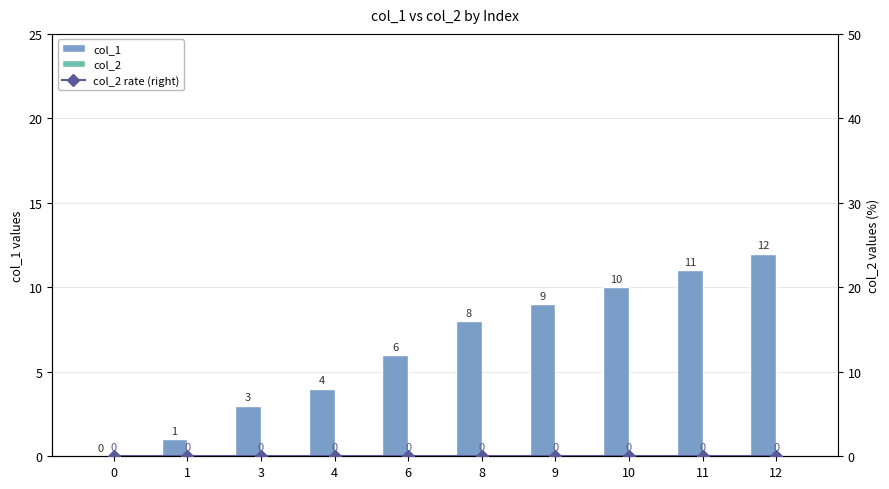

Which series changed the most between 0 and 4?

col_1